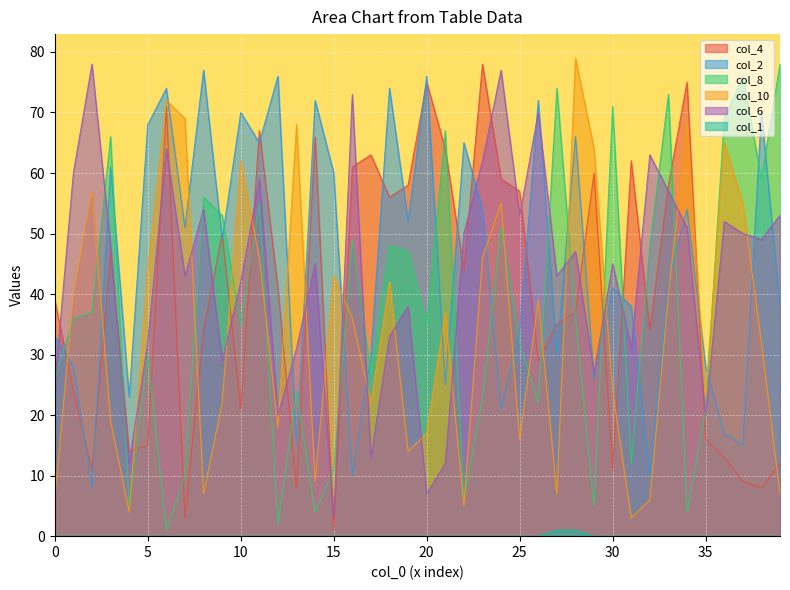

Where is col_6 nearest to the value 40?

10